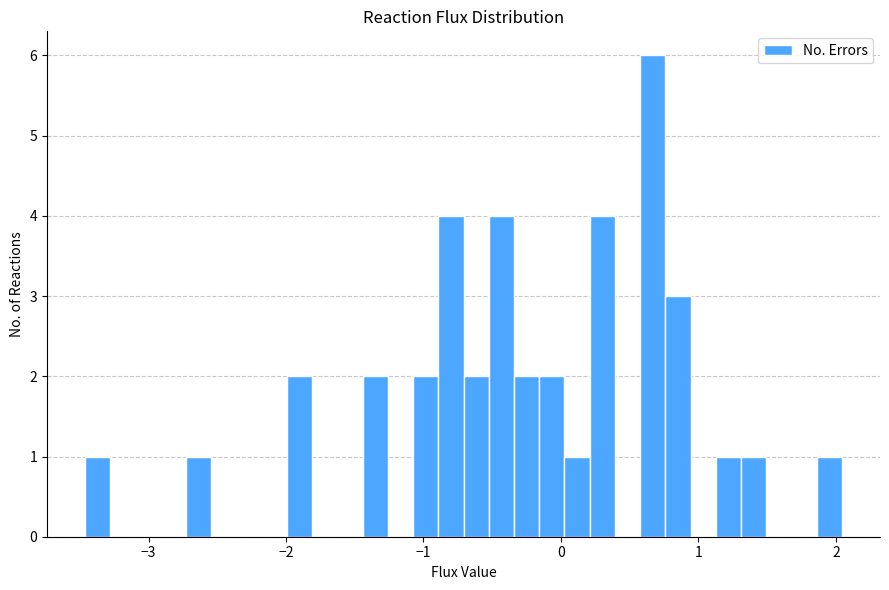

Read against the x-axis, roughly where is the centre of the tallest bar?

0.7